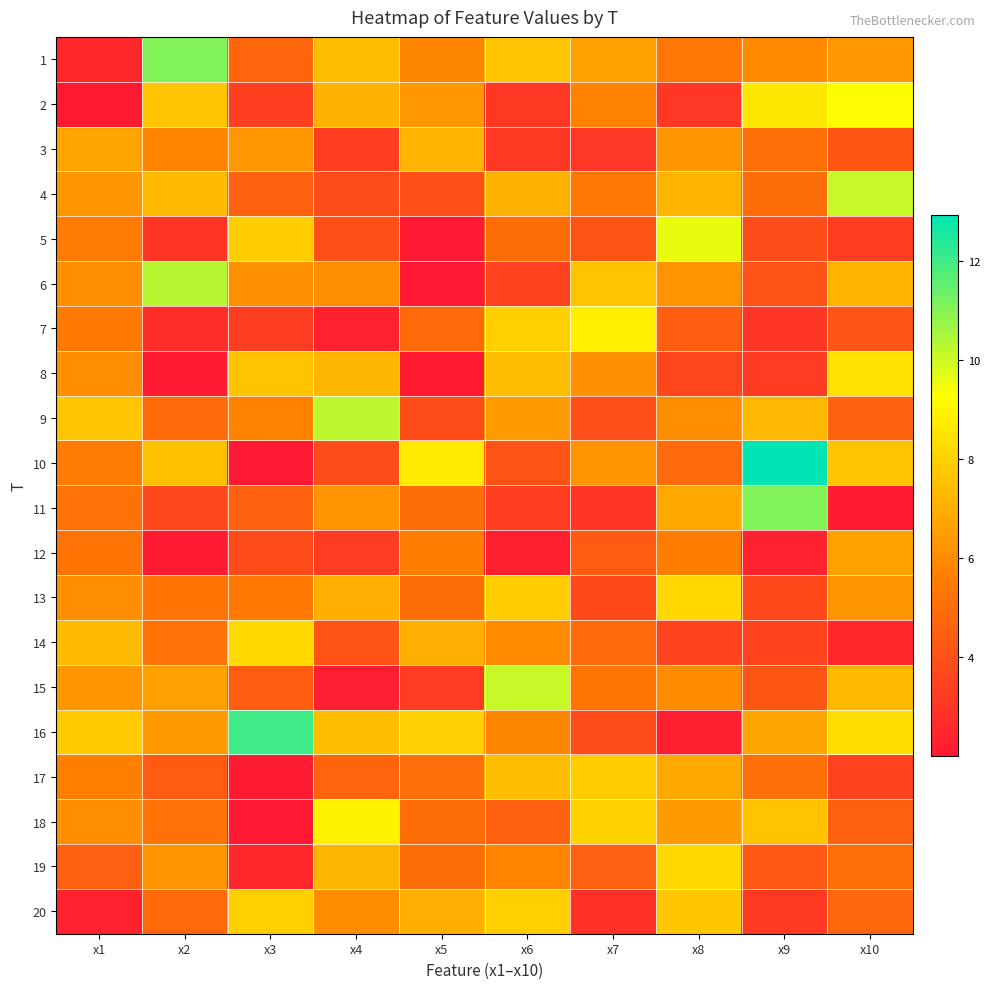

How many data points does each series have?

10